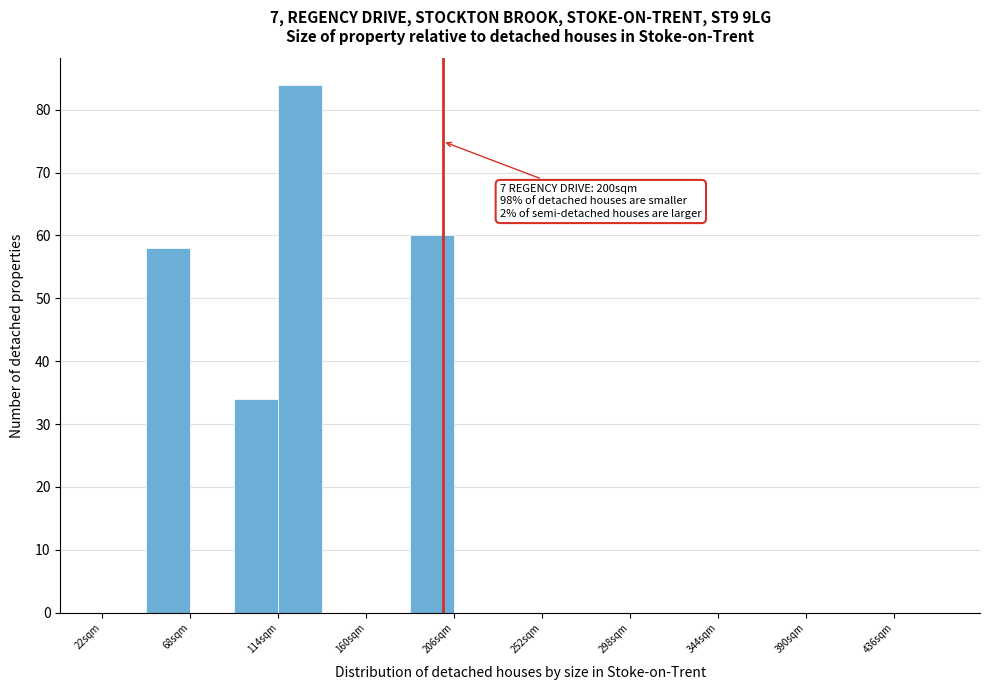

Which range on the x-axis has the tallest bar?

114 to 137